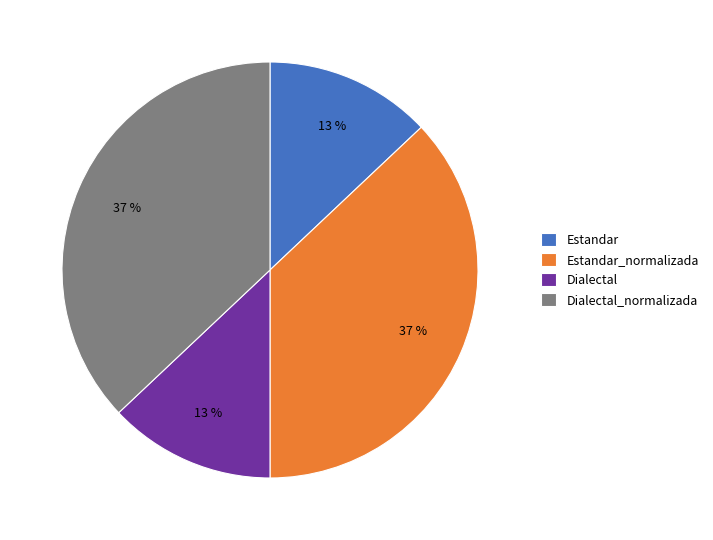

What is the ratio of the value at Estandar to the value at Dialectal?

1.0